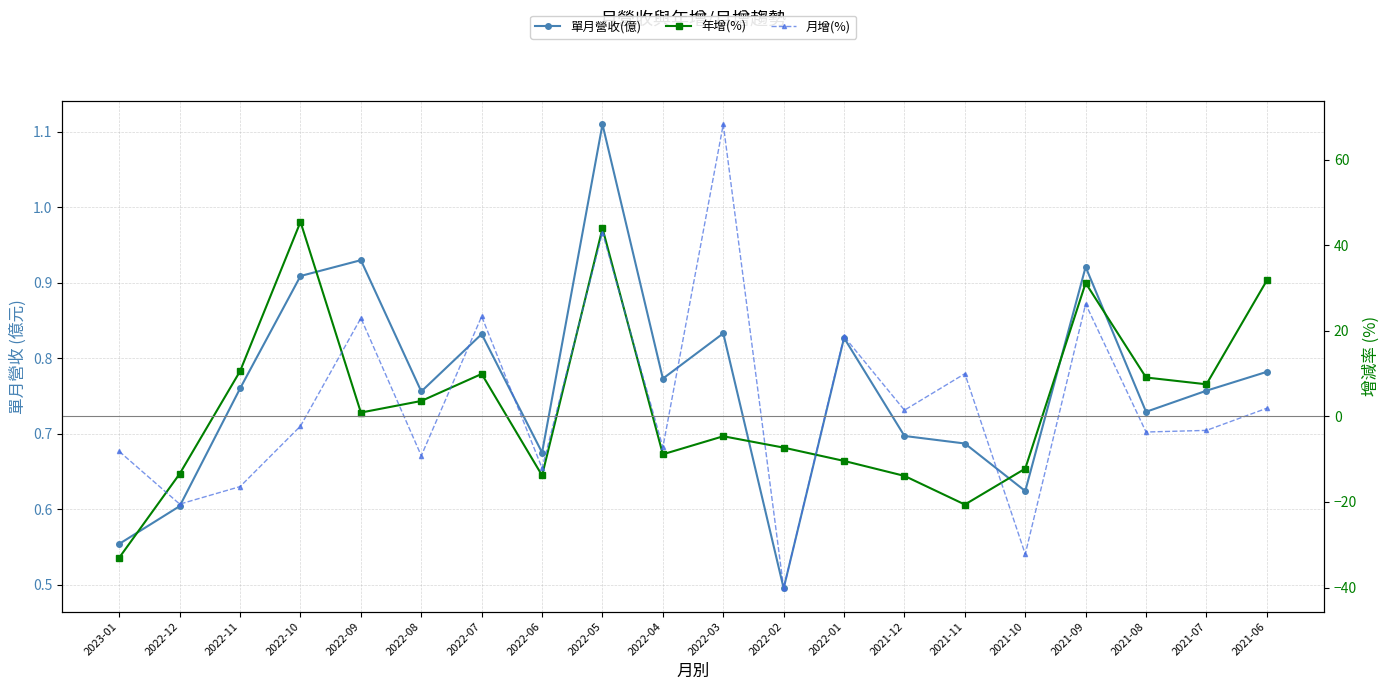

The value of 單月營收(億) at 2022-05 is 1.1. True or false?

True